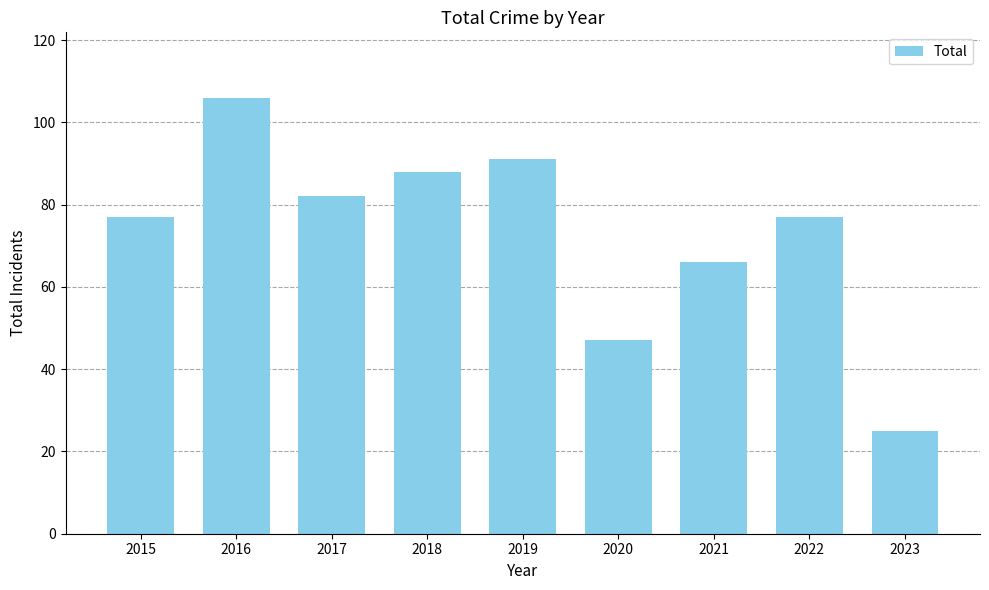

What is the value of the 1st bar from the left?

77